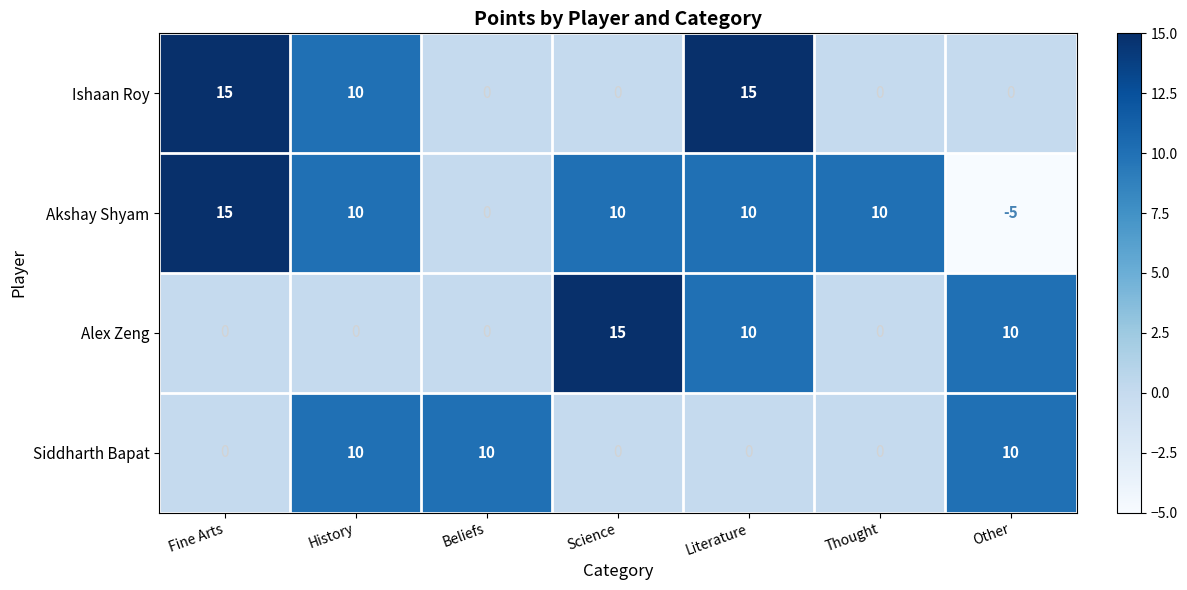

Is it true that Ishaan Roy equals -9 at Thought?

False